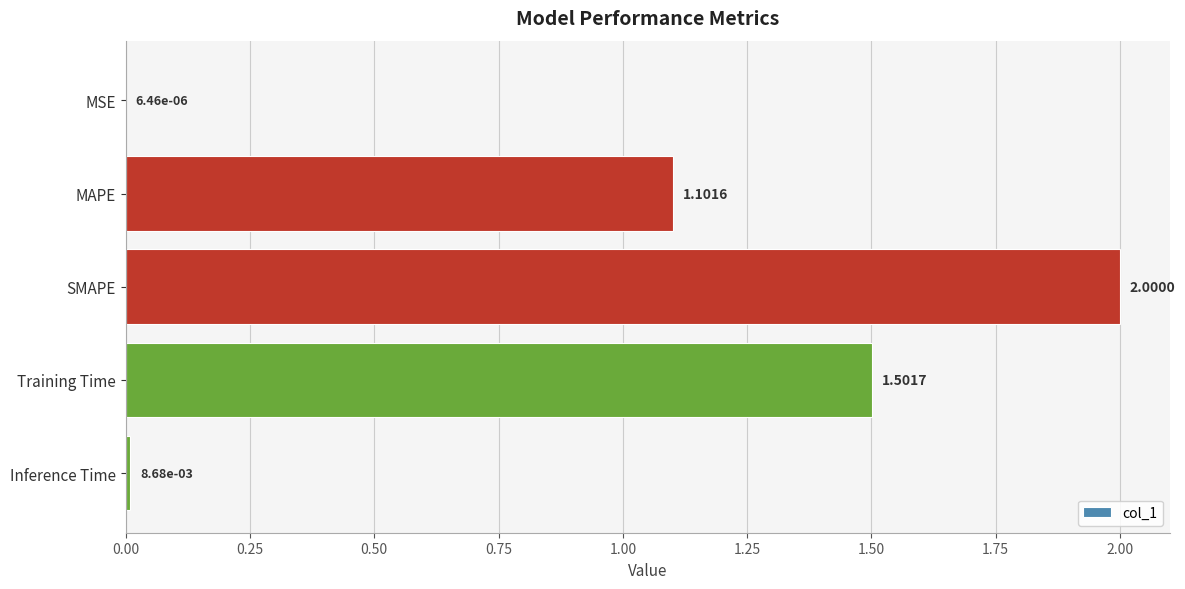

What is the sum of all values?

4.6